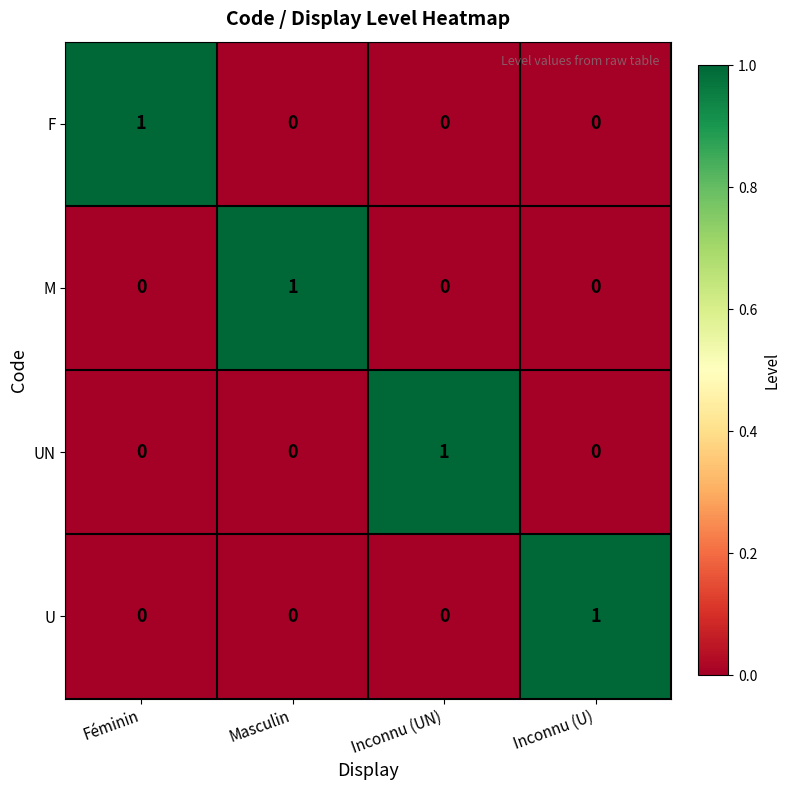

What is the total value across all series at Inconnu (U)?

1